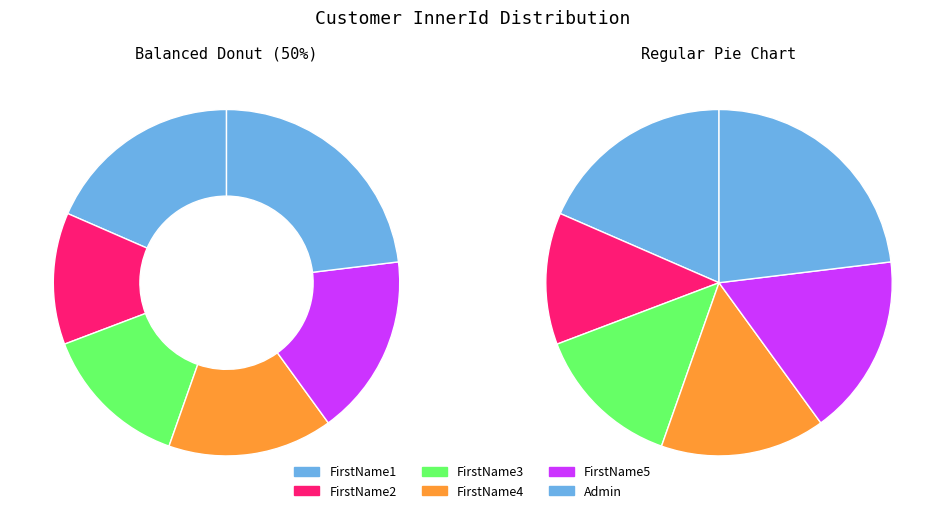

Approximately how many times larger is the value at FirstName4 compared to FirstName2?

1.2